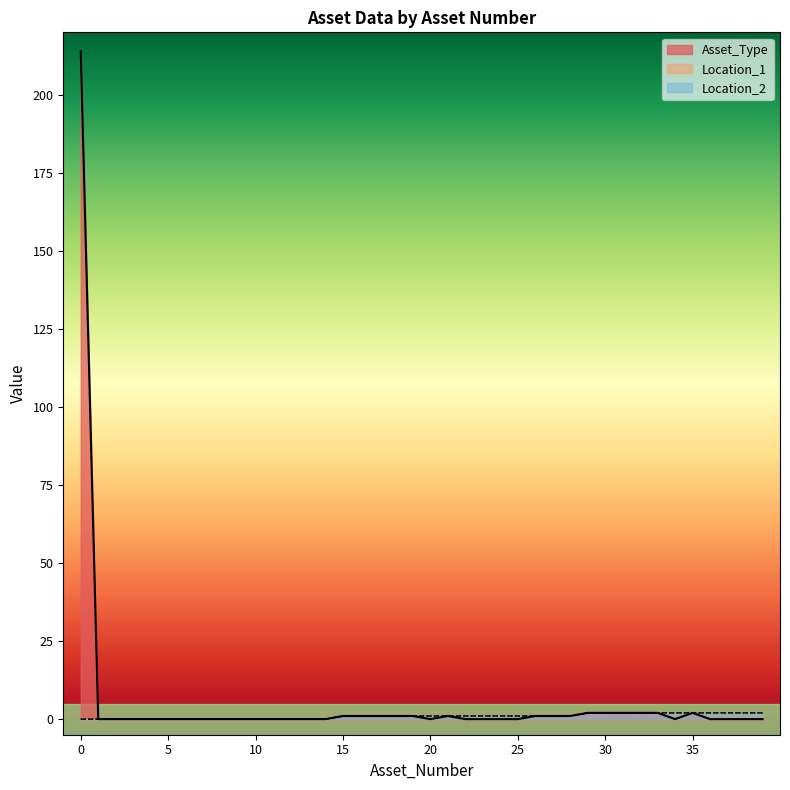

Does the chart display data point markers on the line(s)?

No